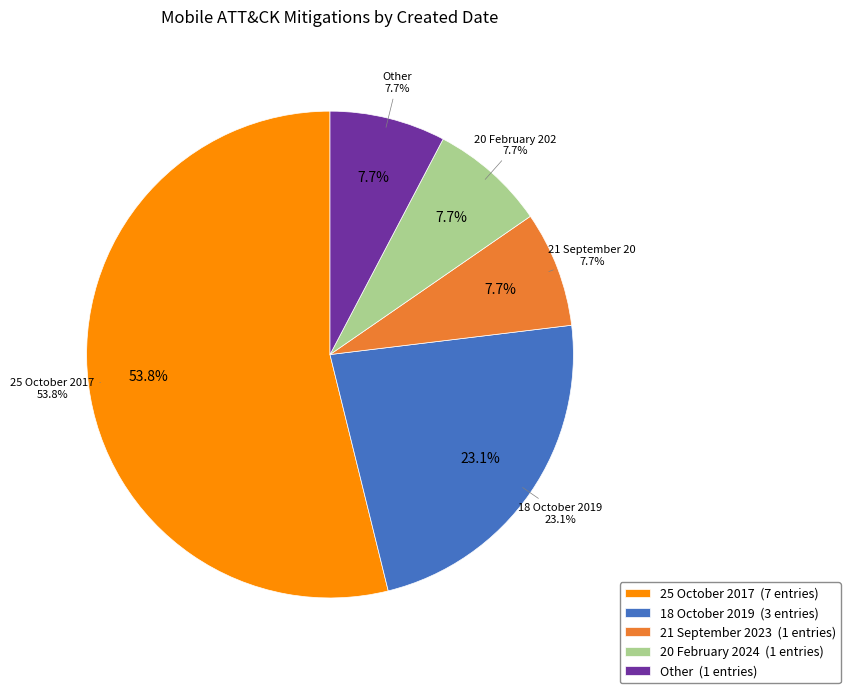

What is the total percentage of 18 October 2019 and 21 September 2023?

30.8%